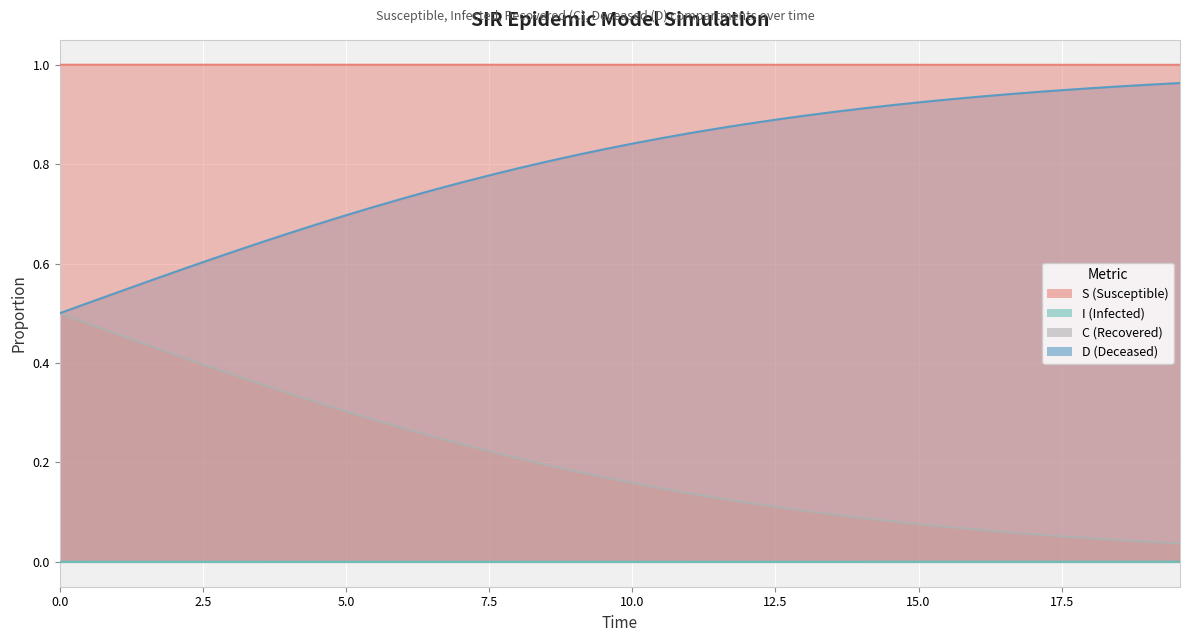

How many lines are shown in the chart?

4